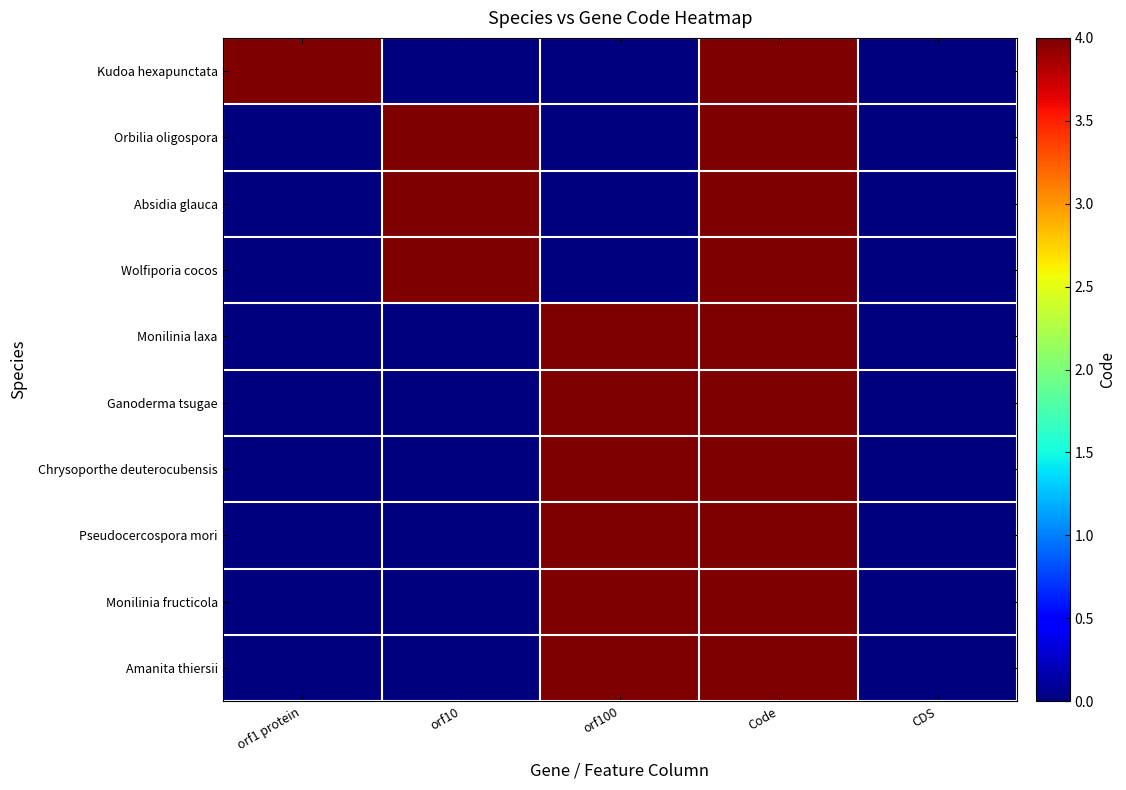

Rank the series by their maximum value, from lowest to highest.

Kudoa hexapunctata, Orbilia oligospora, Absidia glauca, Wolfiporia cocos, Monilinia laxa, Ganoderma tsugae, Chrysoporthe deuterocubensis, Pseudocercospora mori, Monilinia fructicola, Amanita thiersii